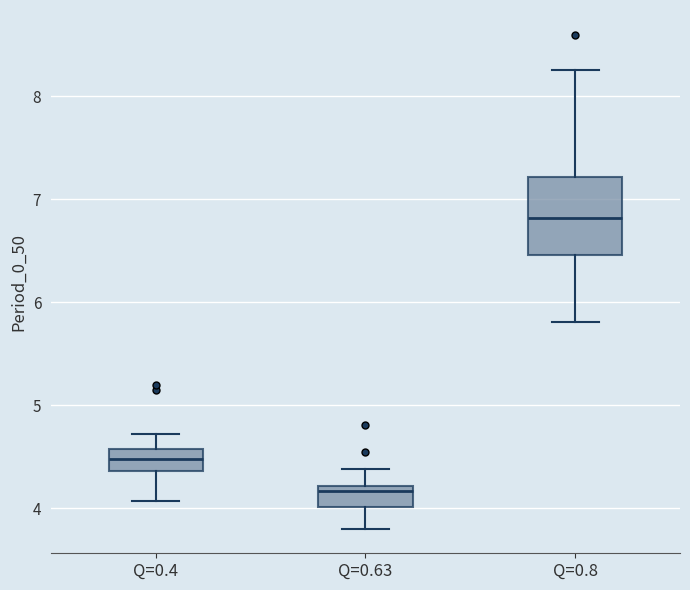

Comparing the boxes themselves (not the whiskers), which one is the tallest?

Q=0.8